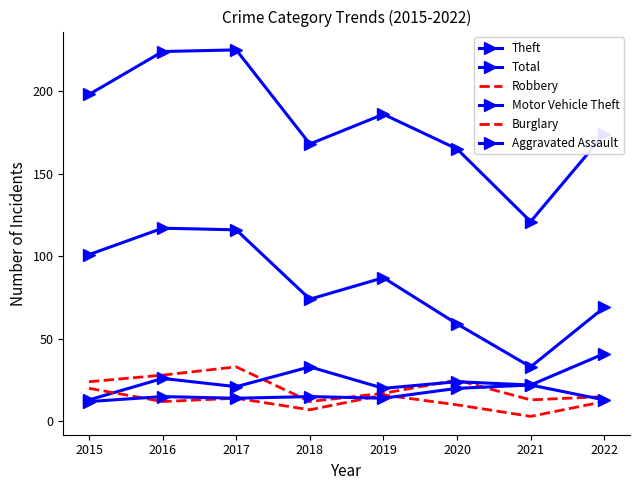

Reading left to right, what are all the values shown in this chart?

Theft: 101	117	116	74	87	59	33	69
Total: 198	224	225	168	186	165	121	174
Robbery: 24	28	33	12	17	25	13	15
Motor Vehicle Theft: 13	26	21	33	20	24	22	41
Burglary: 20	12	14	7	16	10	3	12
Aggravated Assault: 12	15	14	15	14	20	22	13